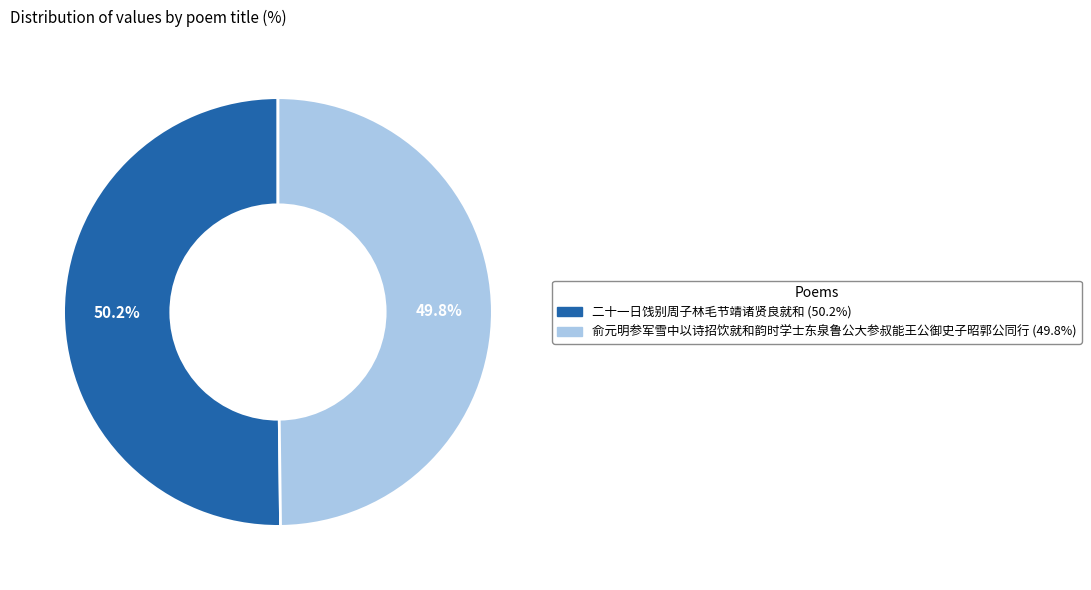

How many segments does this pie chart have?

2